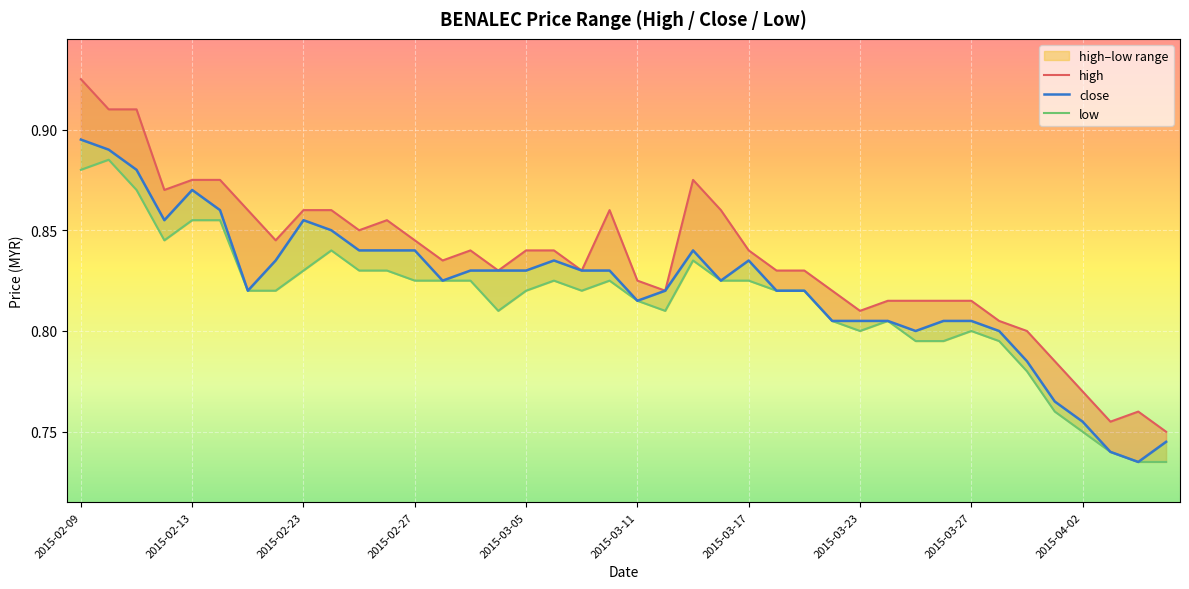

Read the low value at 2015-02-27.

0.8